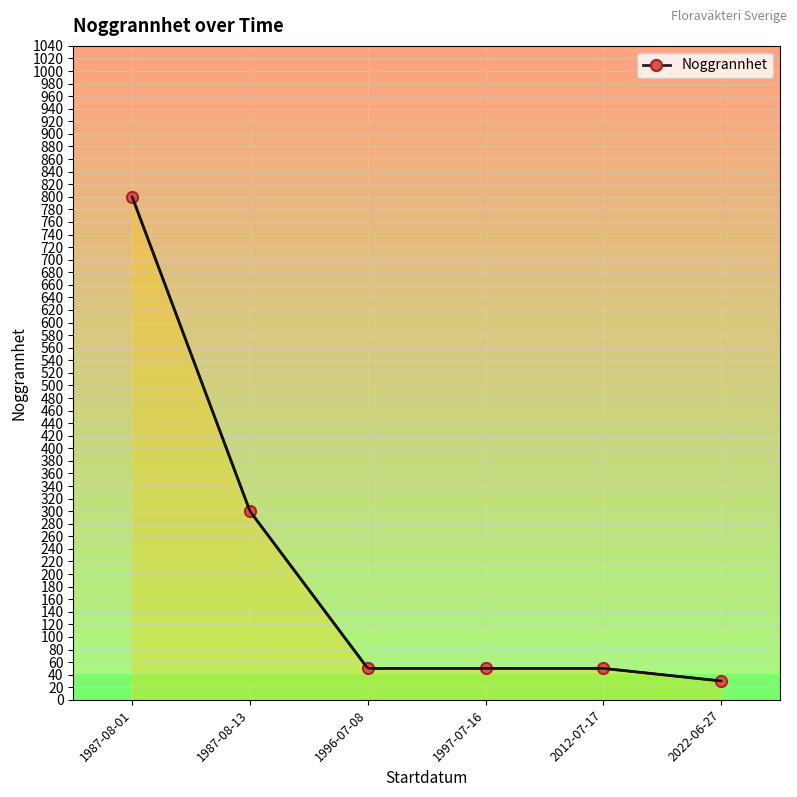

List the labels in order of value, largest first.

1987-08-01, 1987-08-13, 1996-07-08, 1997-07-16, 2012-07-17, 2022-06-27